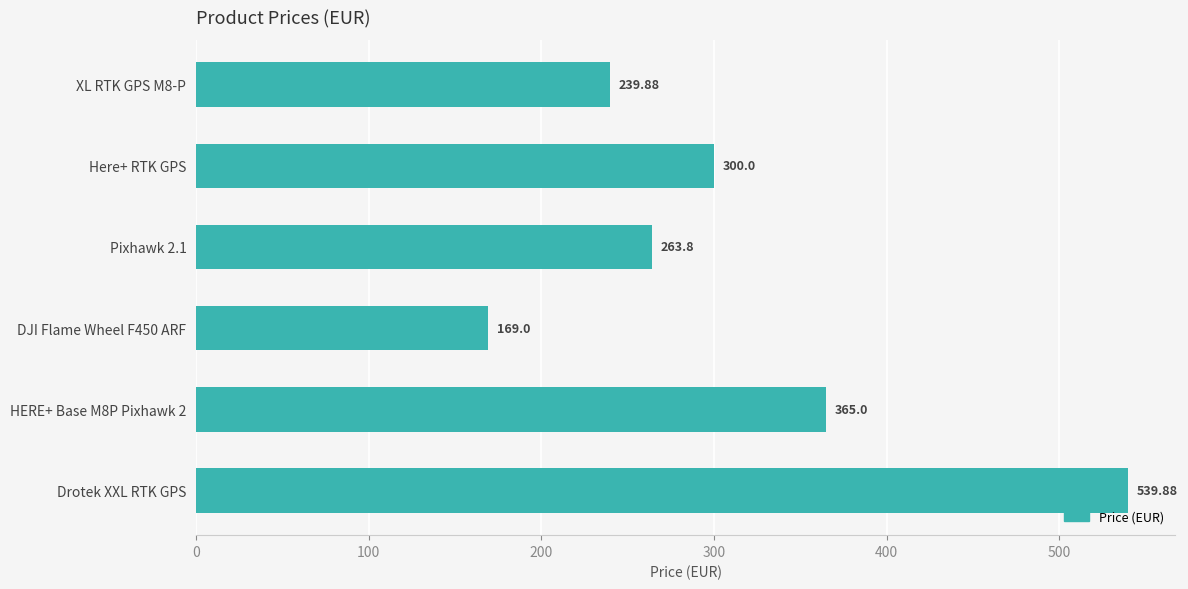

List the labels in order of value, smallest first.

DJI Flame Wheel F450 ARF, XL RTK GPS M8-P, Pixhawk 2.1, Here+ RTK GPS, HERE+ Base M8P Pixhawk 2, Drotek XXL RTK GPS